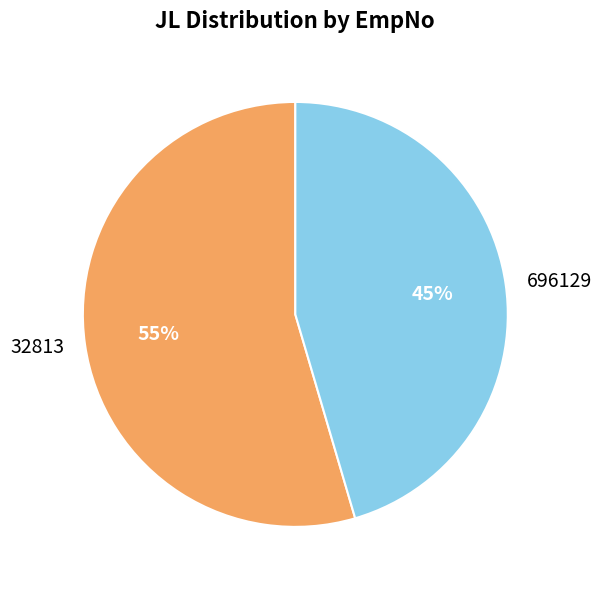

Rank the categories by value from lowest to highest.

696129, 32813